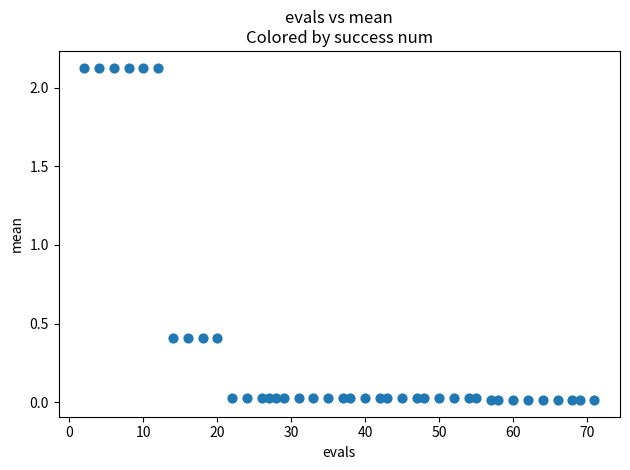

What is the range of X values (max minus min)?

69.0